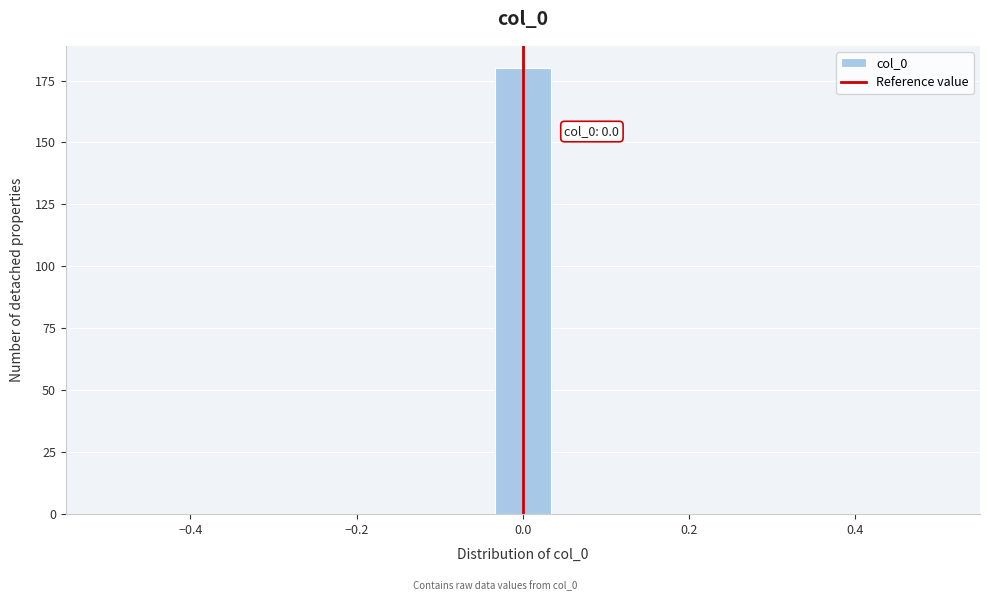

Around what value on the x-axis is the tallest bar? Give the approximate position of its centre, as read against the axis.

0.00